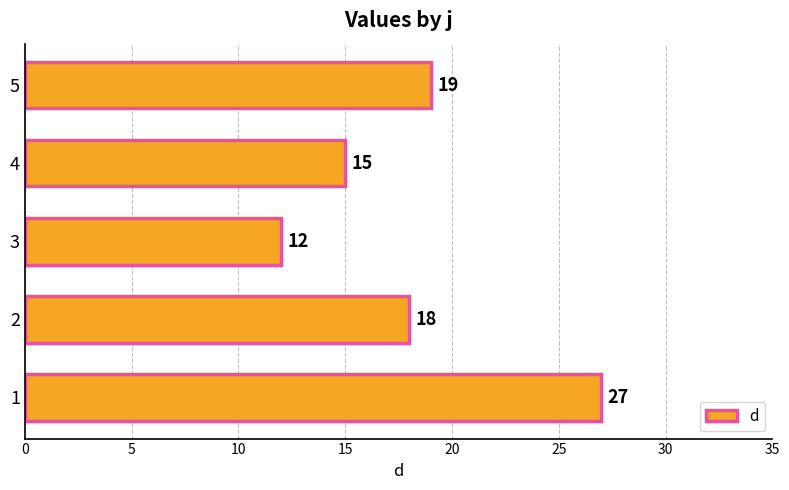

Where is the data nearest to the value 19?

5